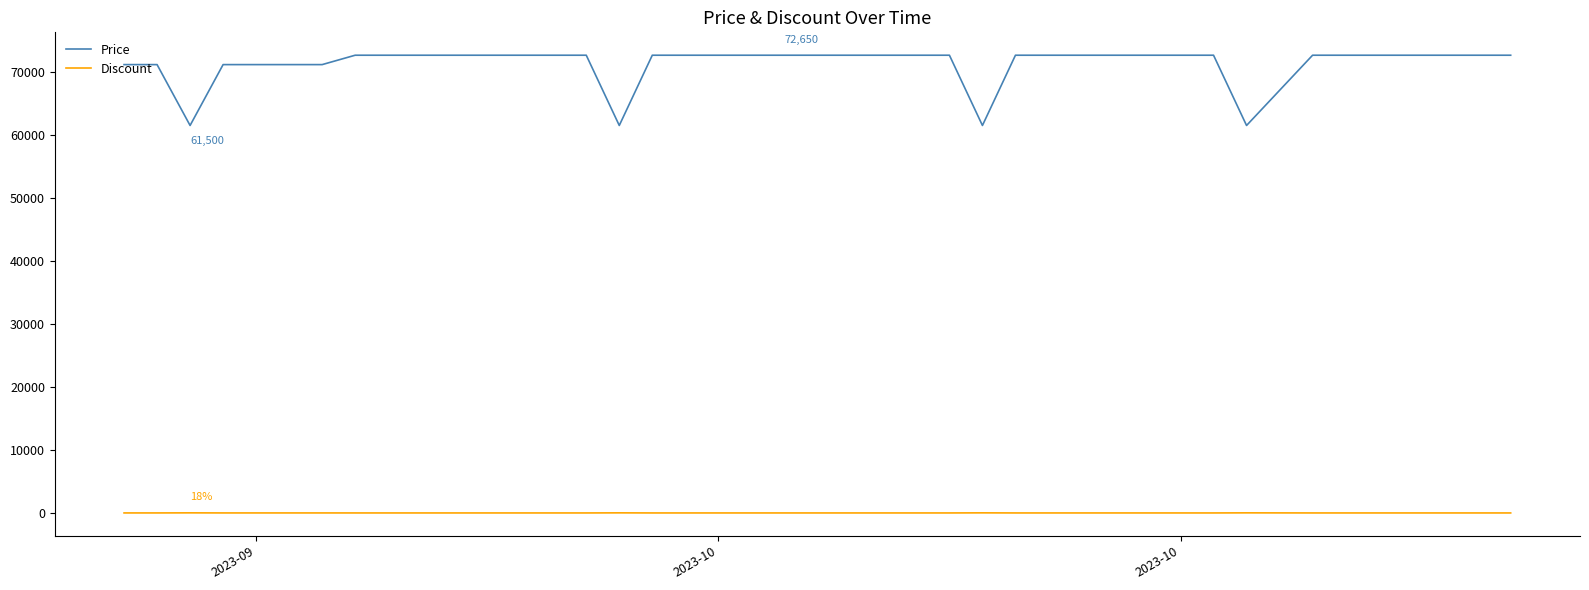

What are all the series names shown in the legend?

Price, Discount